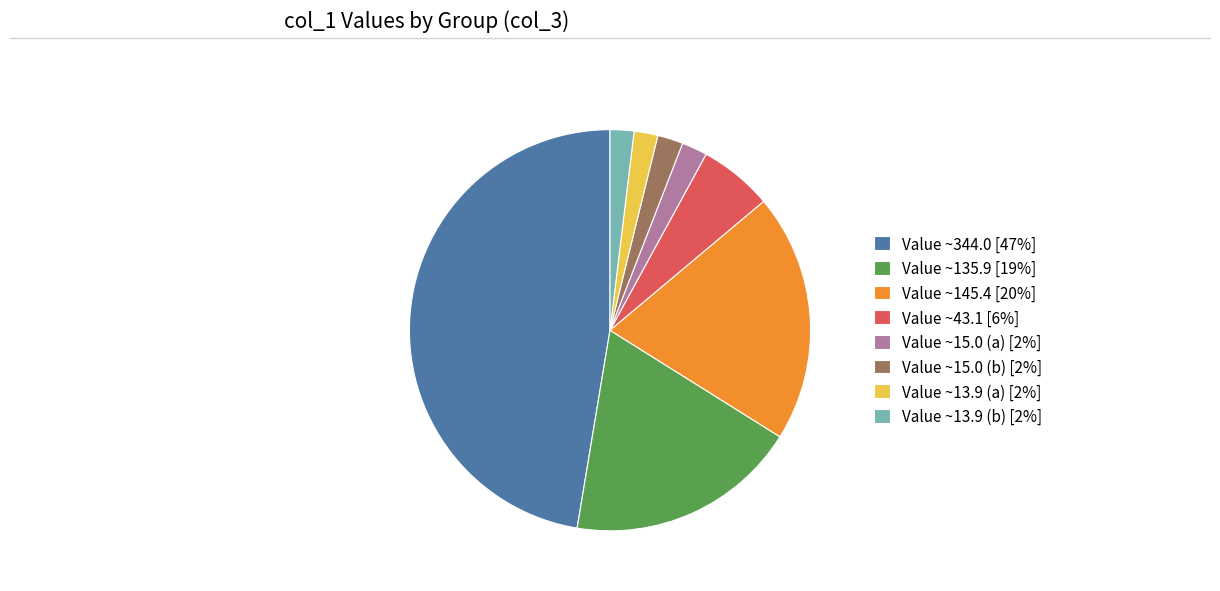

How many slices are in this pie chart?

8